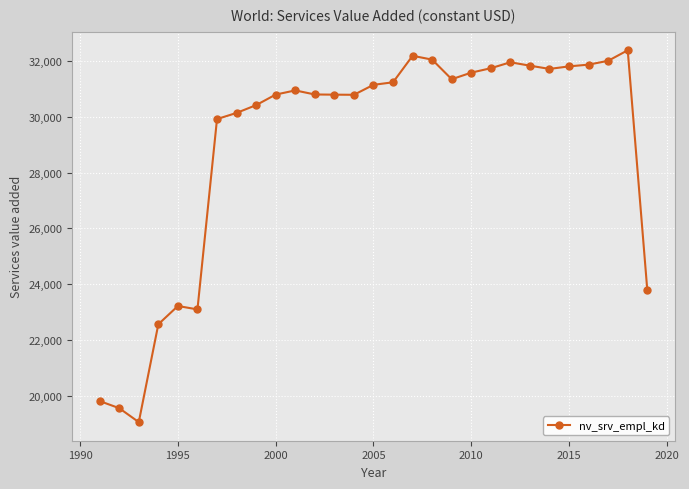

What is the sum of all values?

840715.4